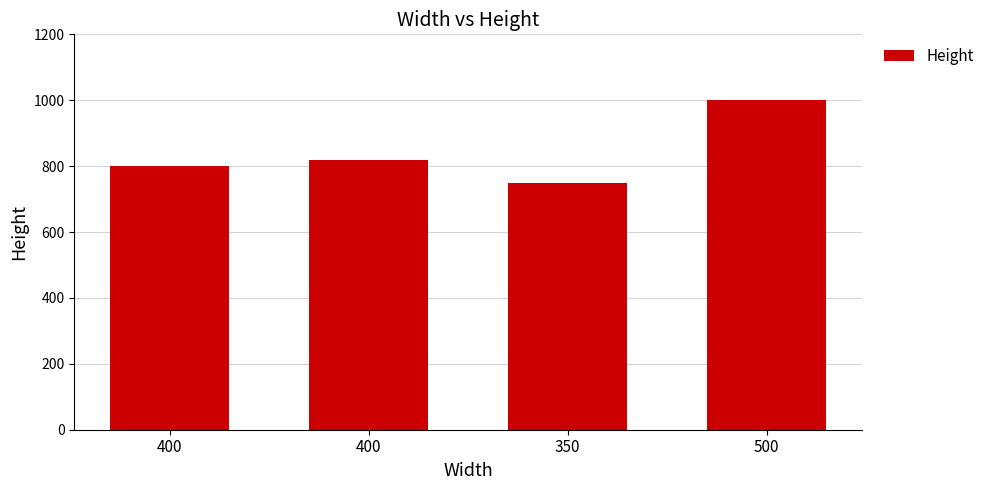

Count the number of data series in this chart.

1